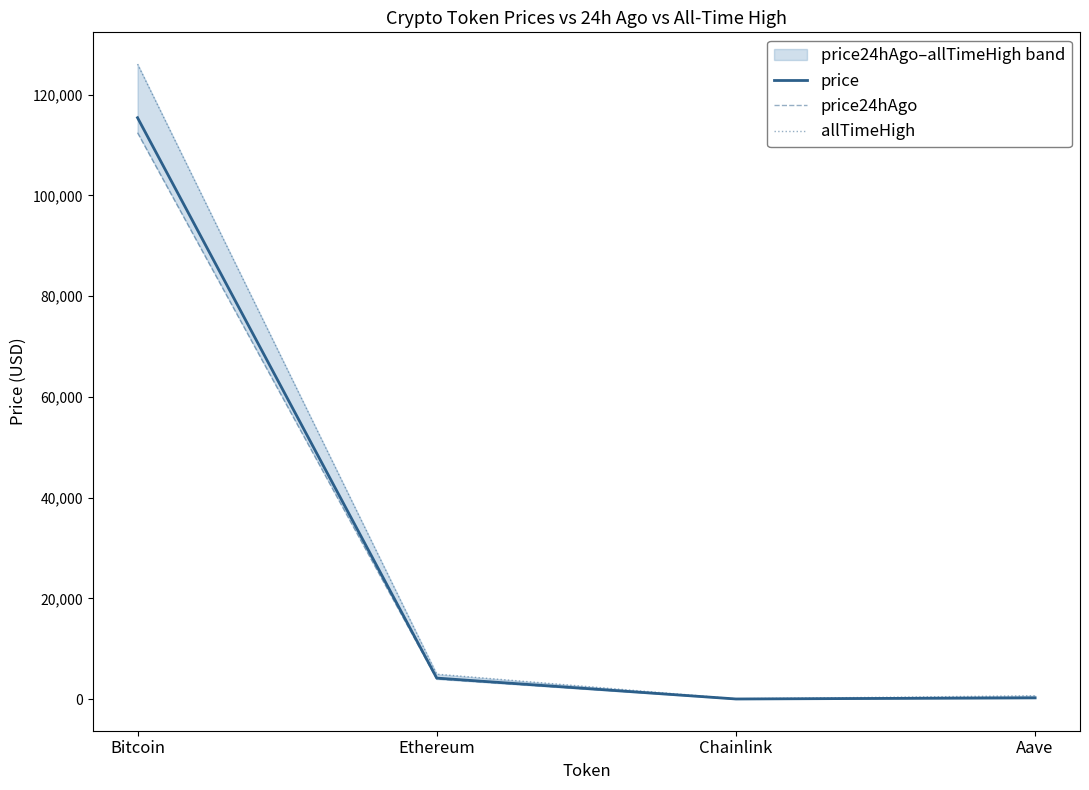

At which category does allTimeHigh reach its first local valley?

Chainlink